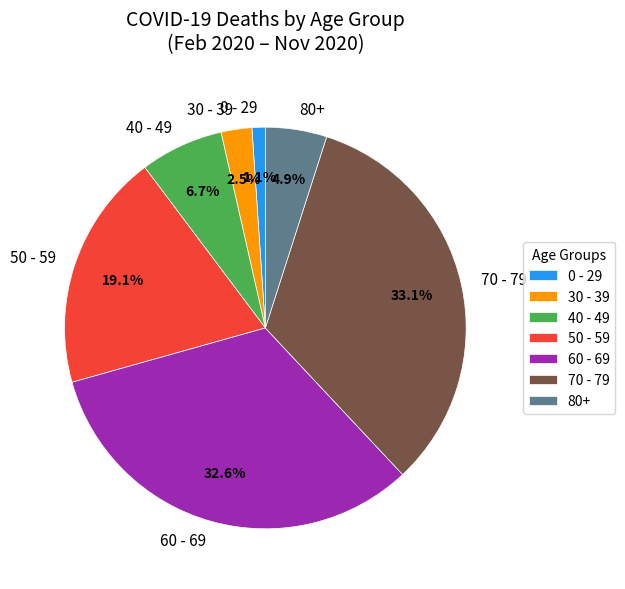

What is the ratio of the value at 30 - 39 to the value at 40 - 49?

0.4